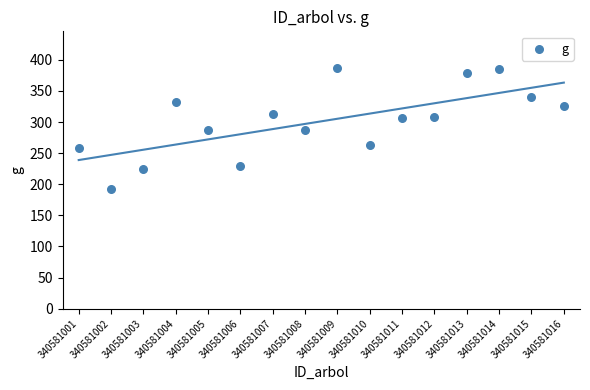

What is the range of Y values (max minus min)?

195.2